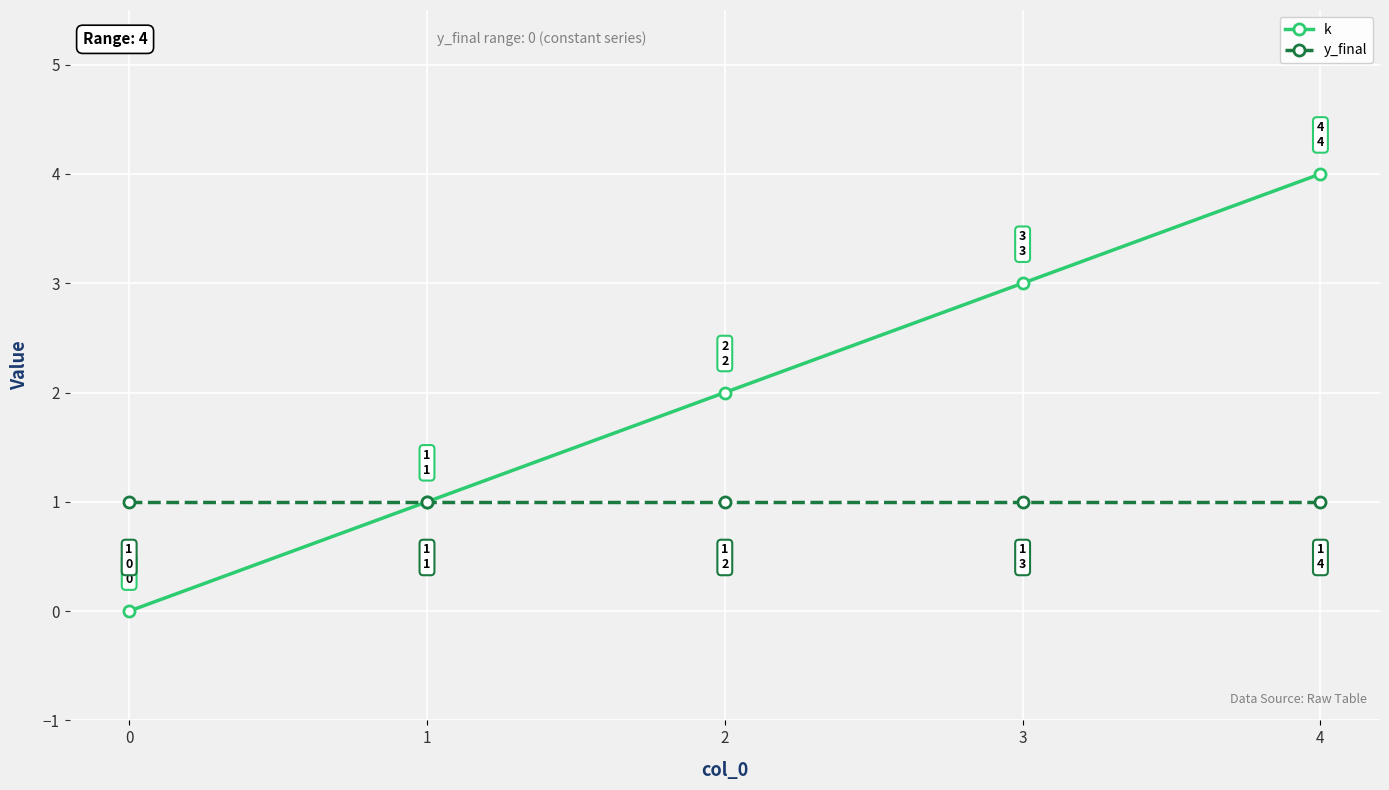

At which category is the sum across all series the highest?

4